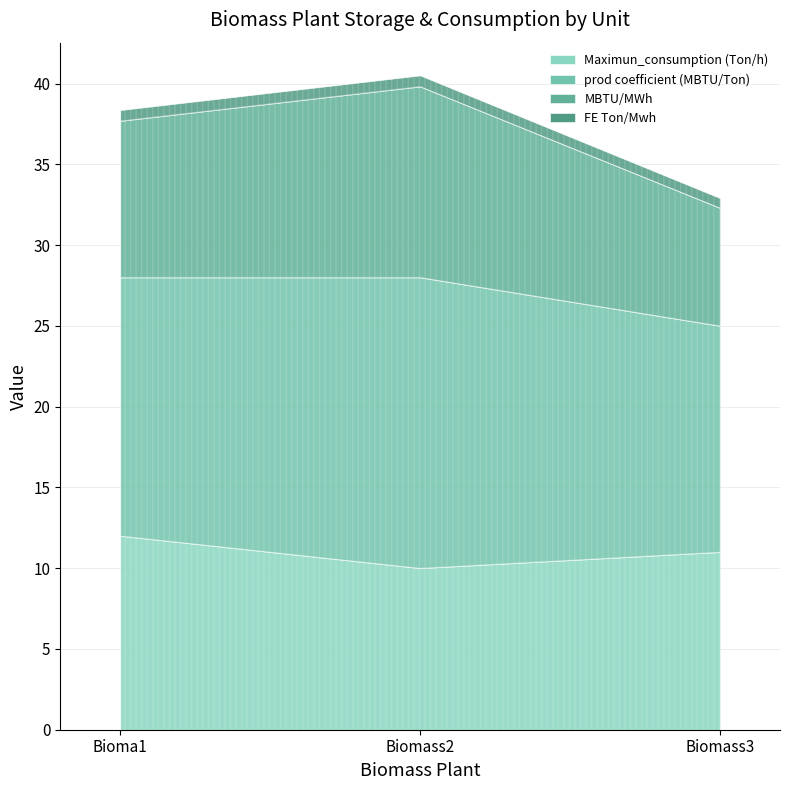

What value does the Maximun_consumption (Ton/h) series have at Biomass3?

11.0